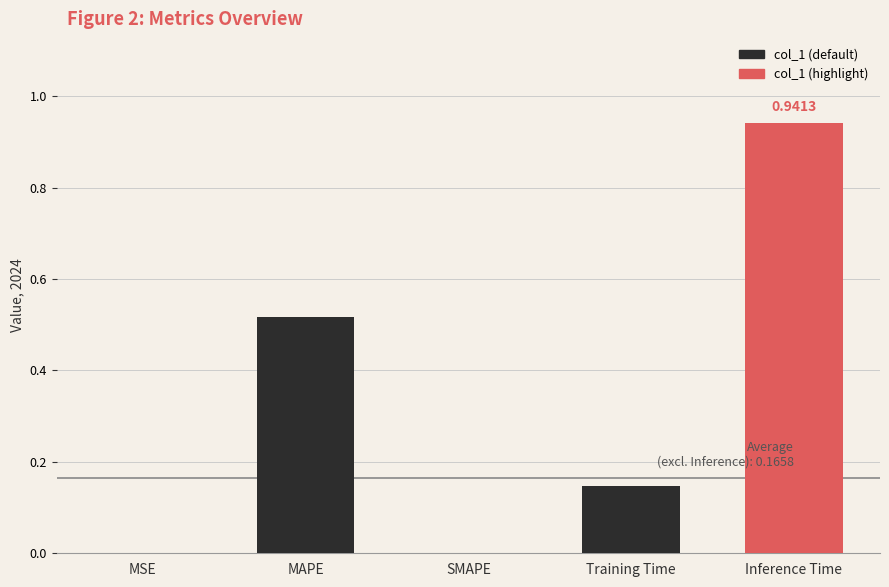

Between Training Time and Inference Time, which is larger?

Inference Time